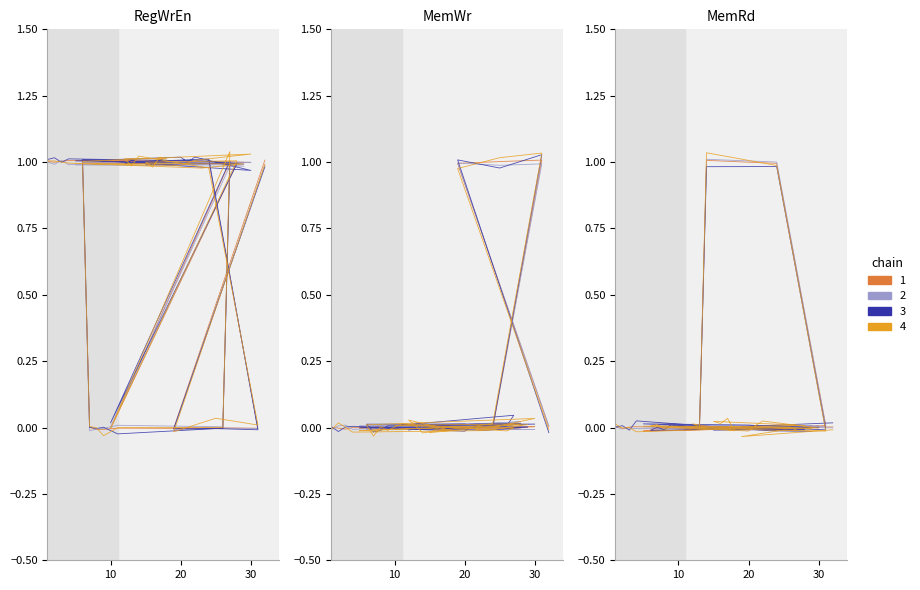

At how many categories does at least one series exceed 0?

31